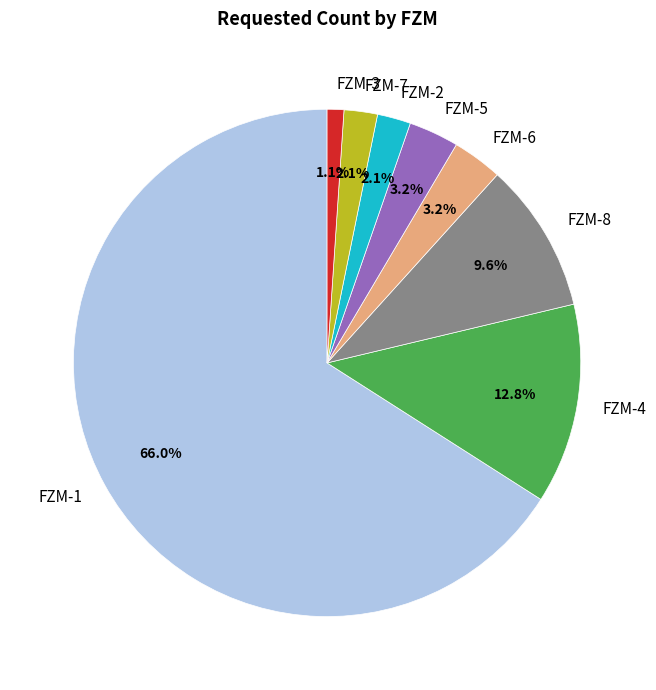

Do FZM-4 and FZM-3 together represent more than half of the pie?

No